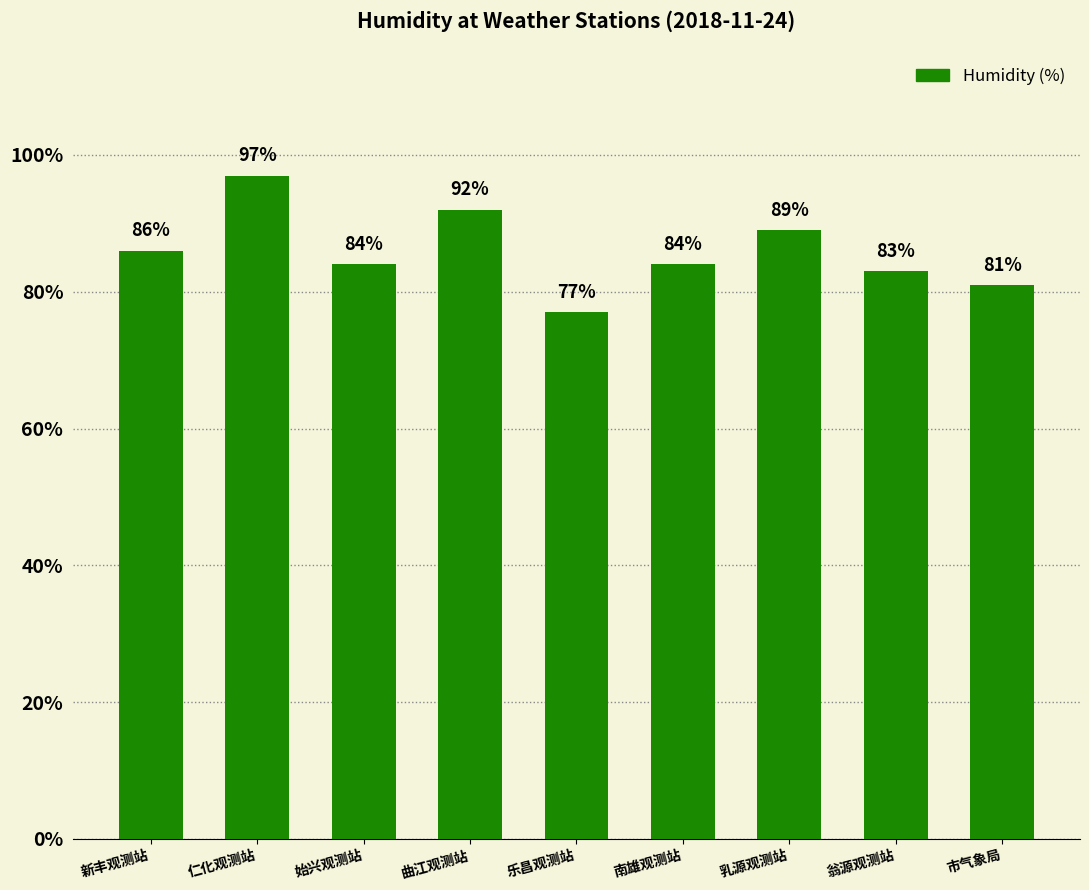

The chart shows a value of 97 at 仁化观测站. True or false?

True